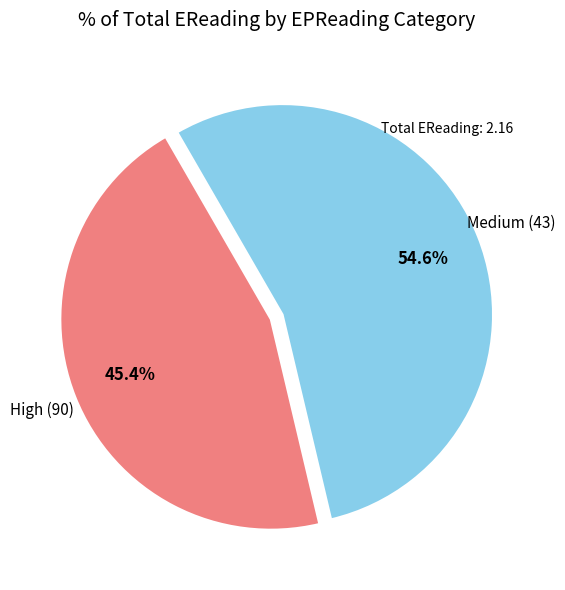

Is there any slice that represents more than half of the pie?

Yes